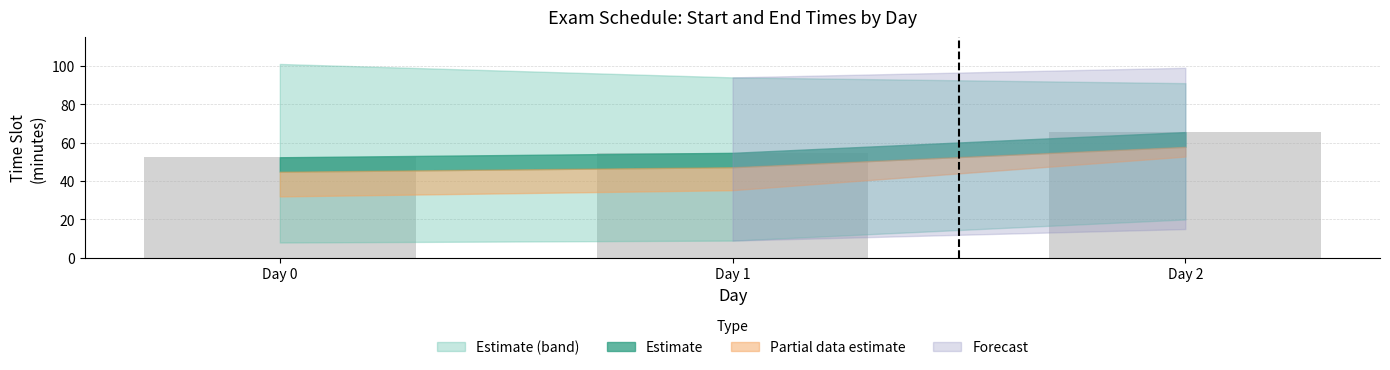

The chart shows a value of 12.4 at Day 0. True or false?

False